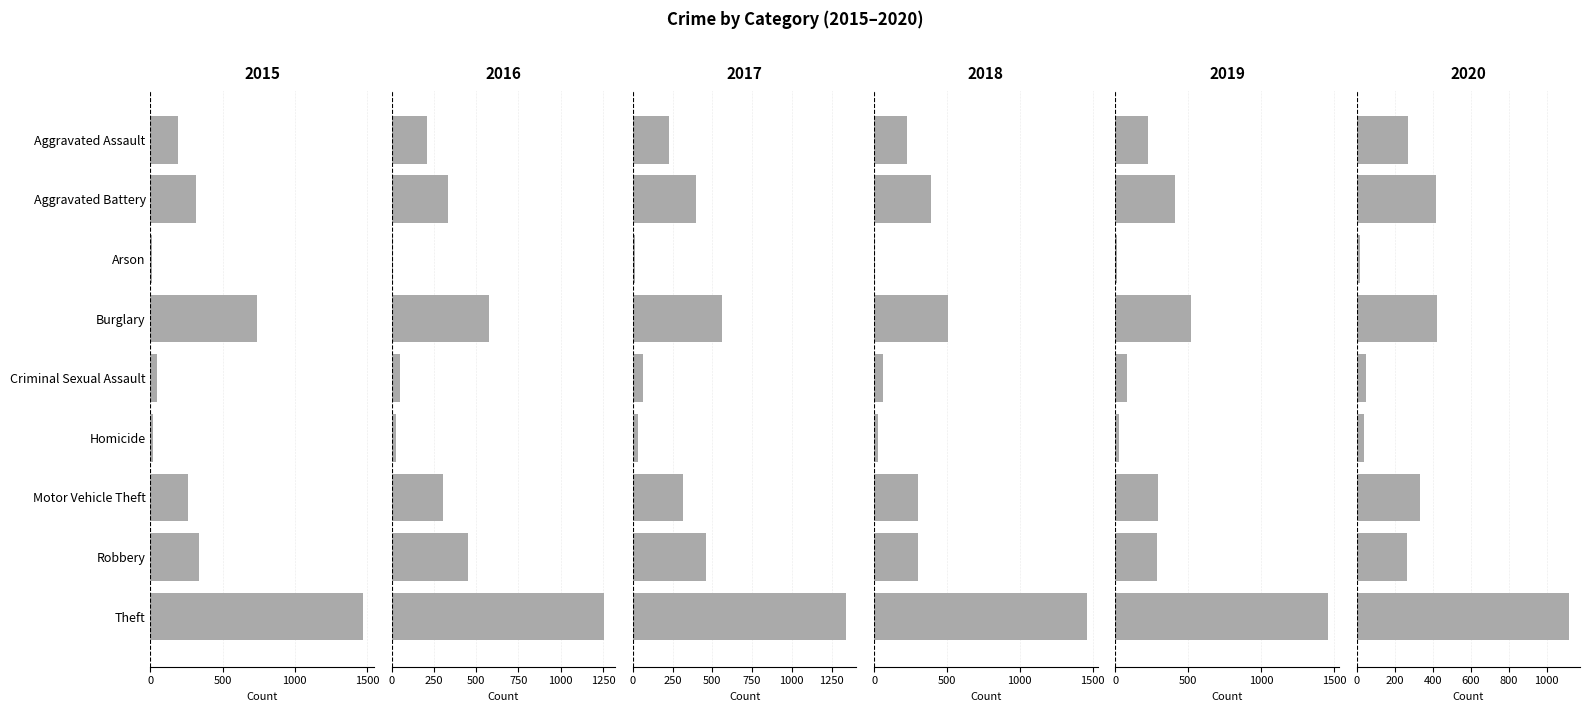

Which series has the widest spread of Y values?

2015